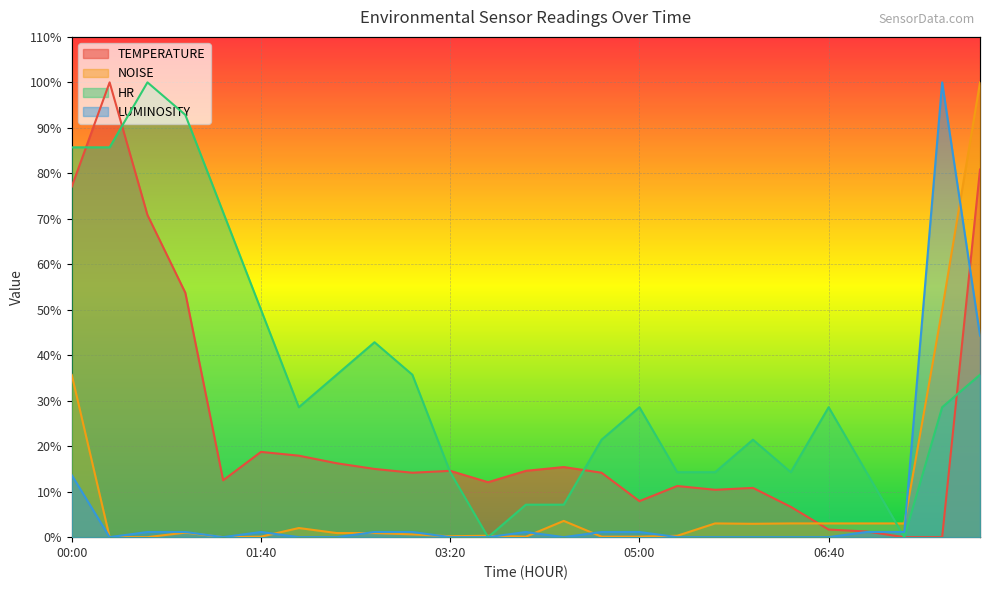

True or false: LUMINOSITY has a value of 1.5 at 00:40.

False